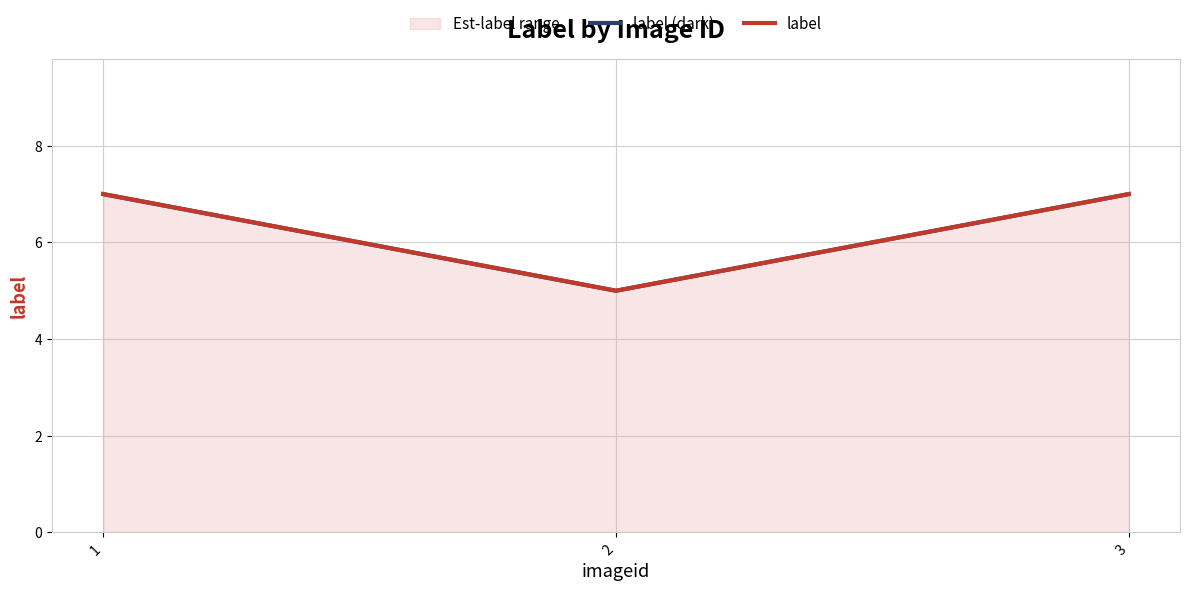

At how many categories does at least one series exceed 5?

2